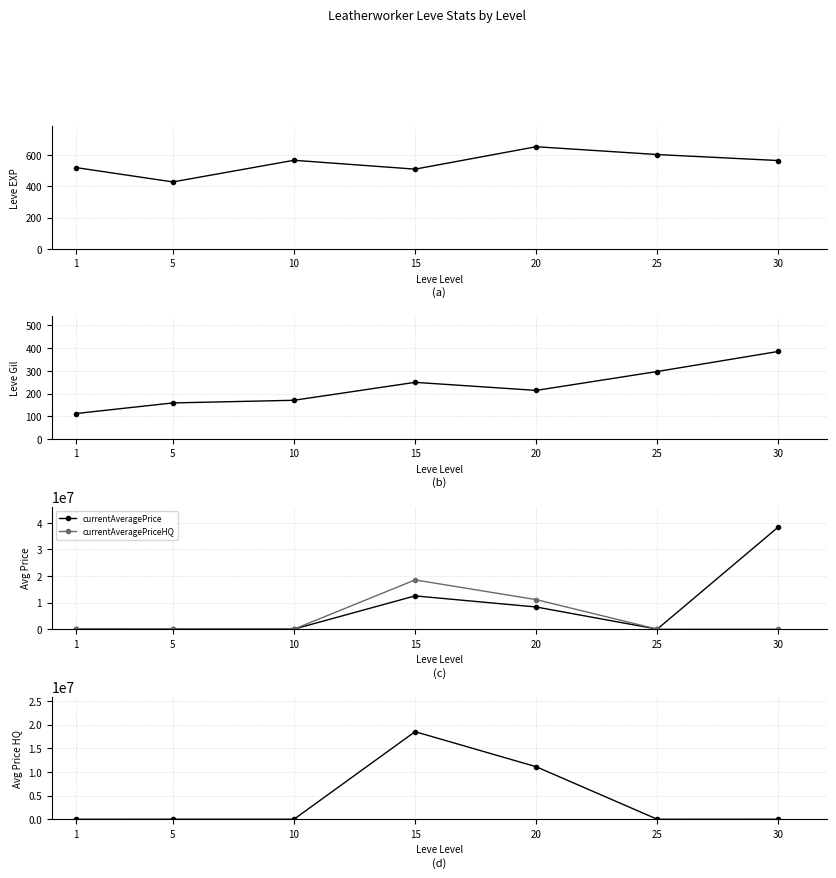

Is it true that Leve EXP equals 566.7 at 10?

True